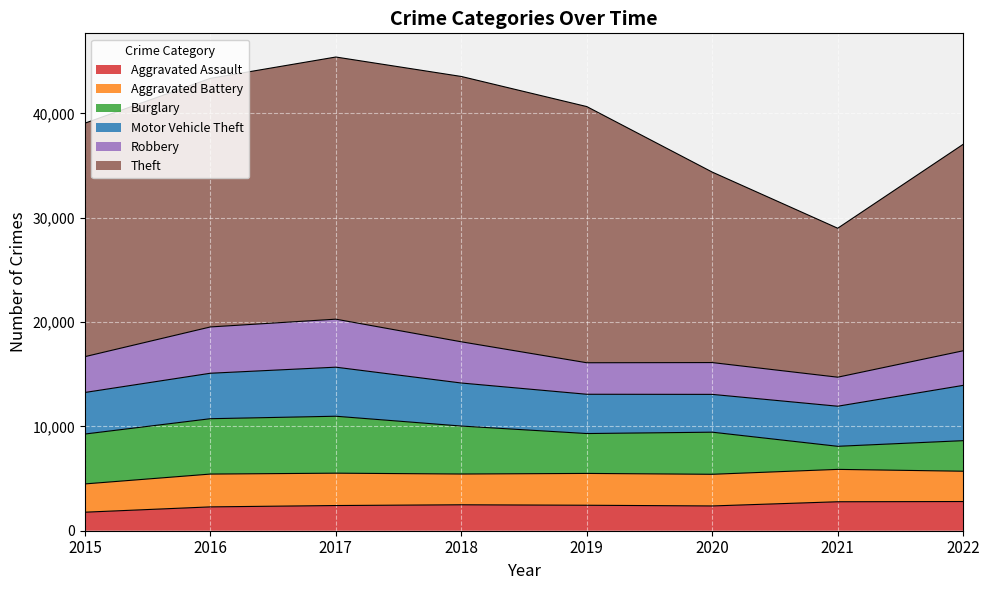

What is the minimum value shown in the chart?

1776